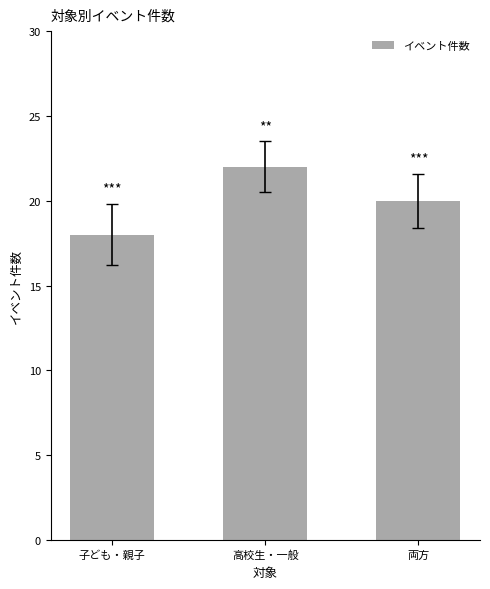

What is the difference between the values at 両方 and 高校生・一般?

2